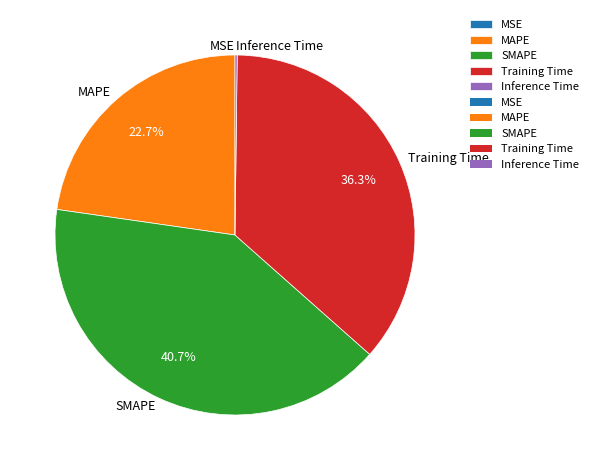

Which category has the biggest portion of the pie?

SMAPE